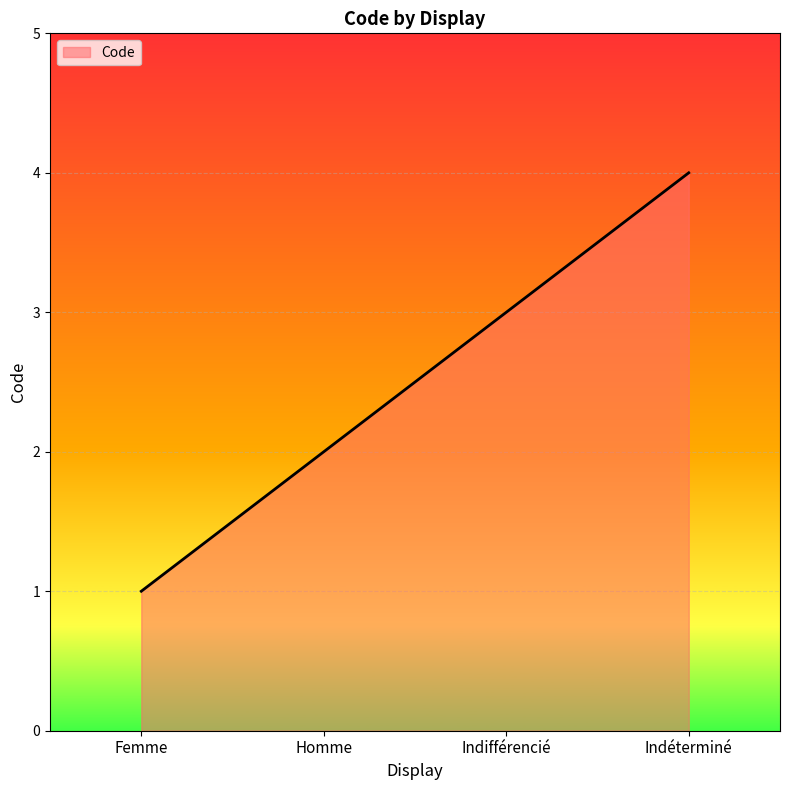

Which category has the highest value across all series?

Indéterminé